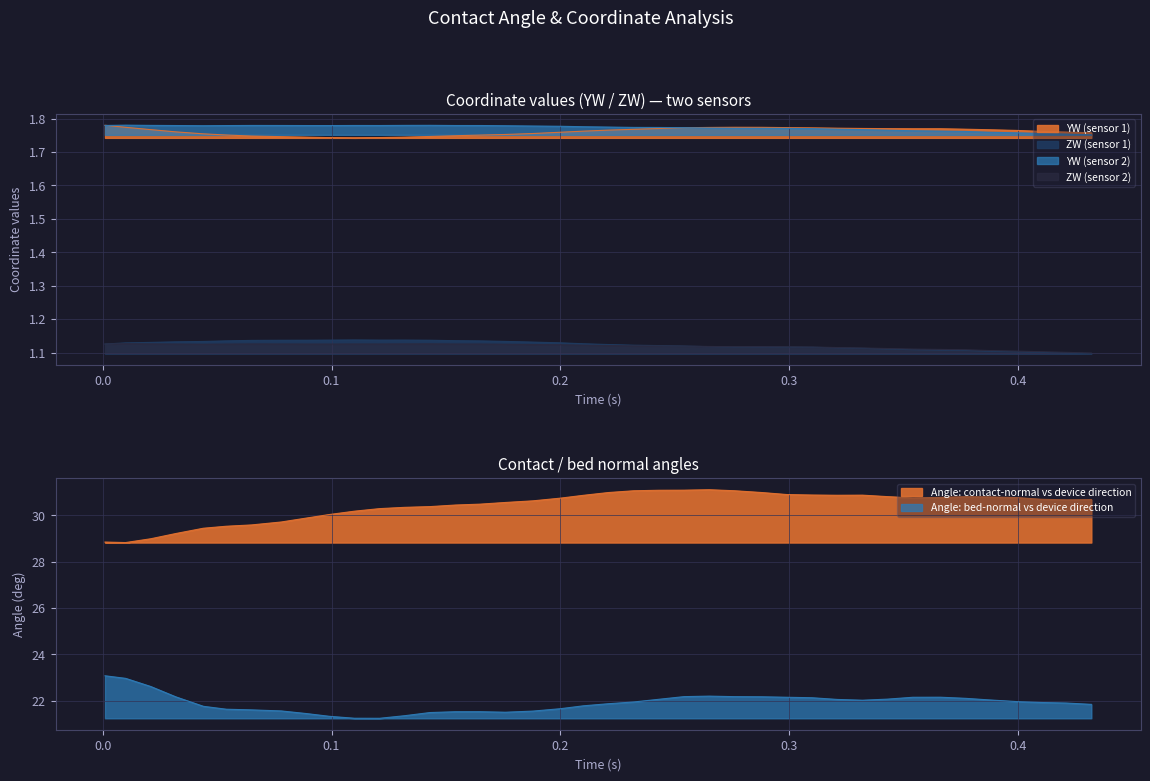

Count the ZW2 values in the range 1 to 2.

40